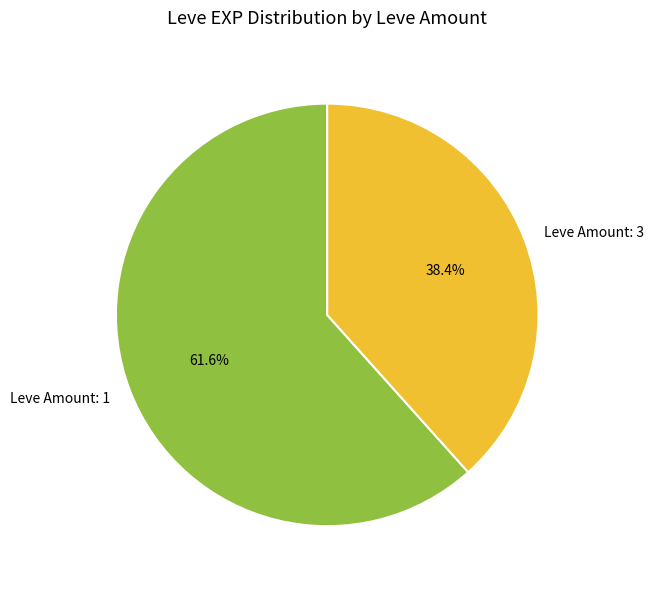

Which slice is the smallest?

Leve Amount: 3